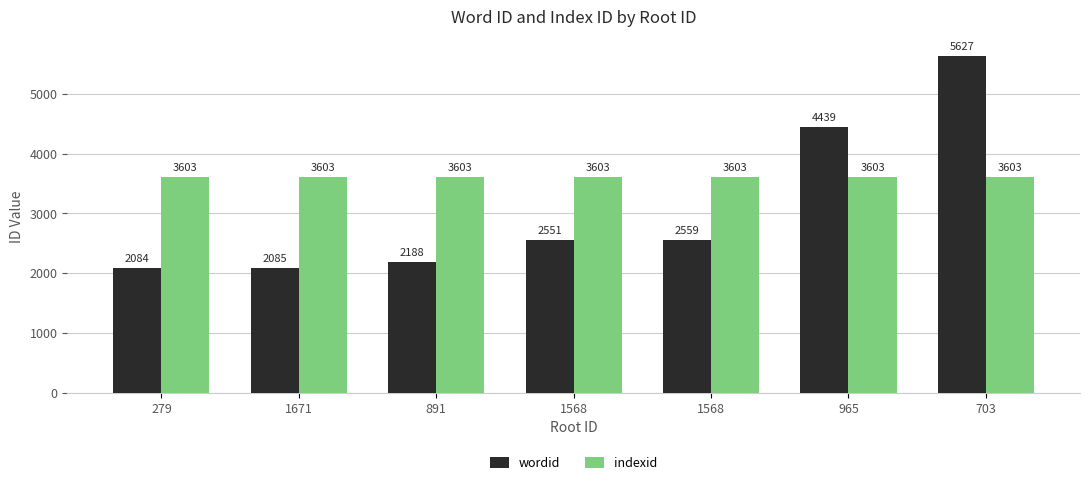

How many bars are there in each group?

2